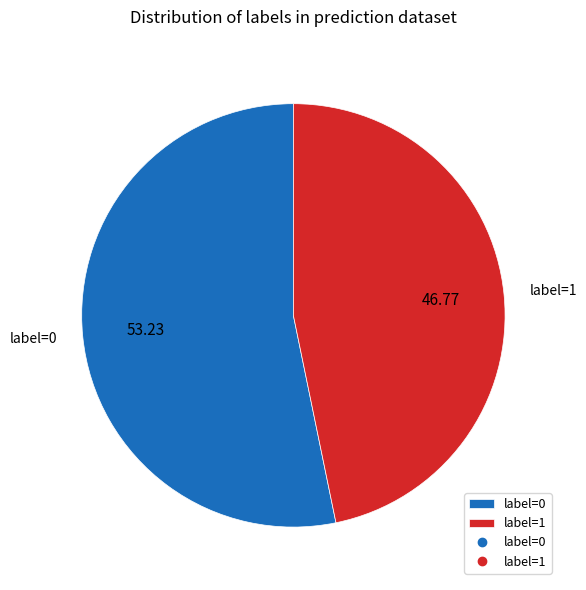

The label=0 slice represents 65% of the pie. True or false?

False